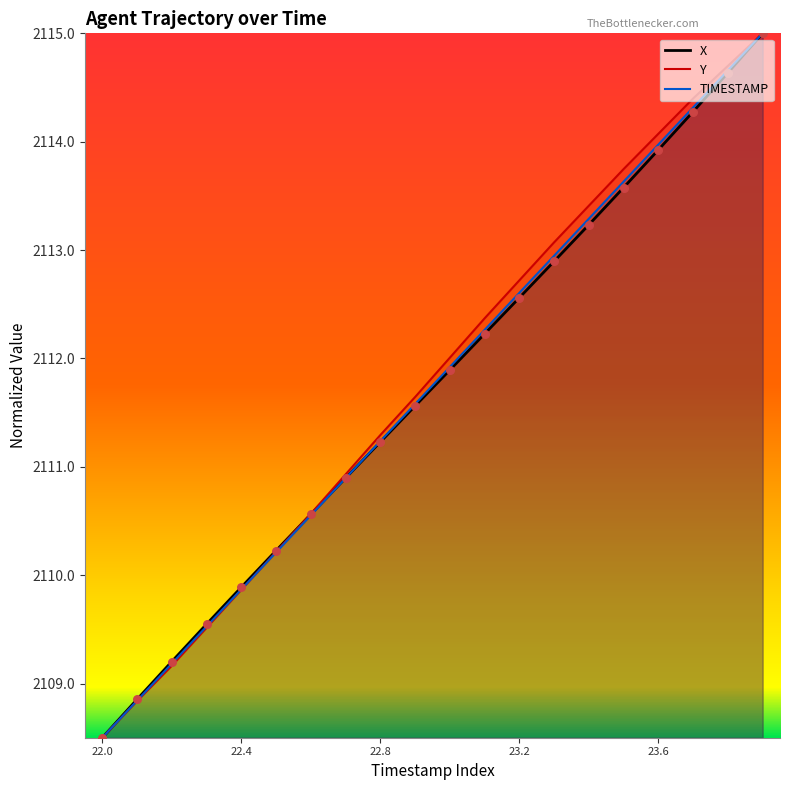

Which series has the widest spread of Y values?

X_line